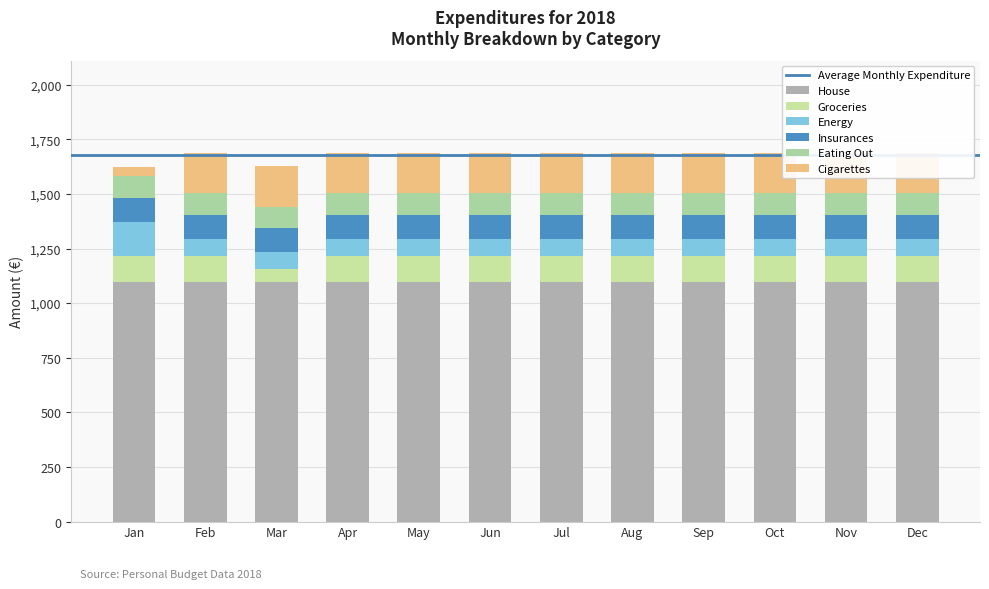

At which label does Groceries reach its minimum?

March